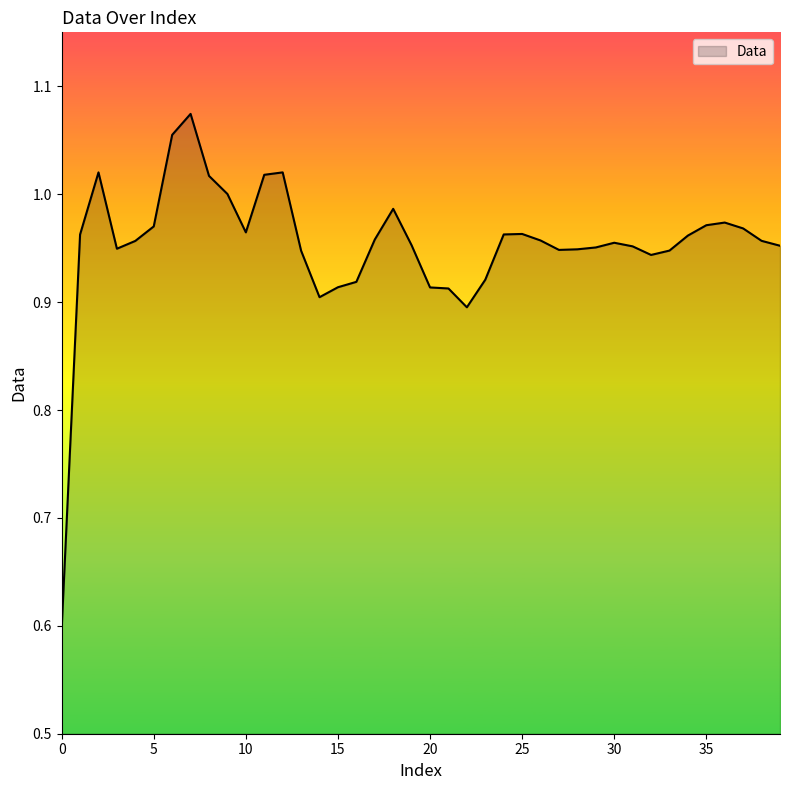

What is the smallest value displayed?

0.6